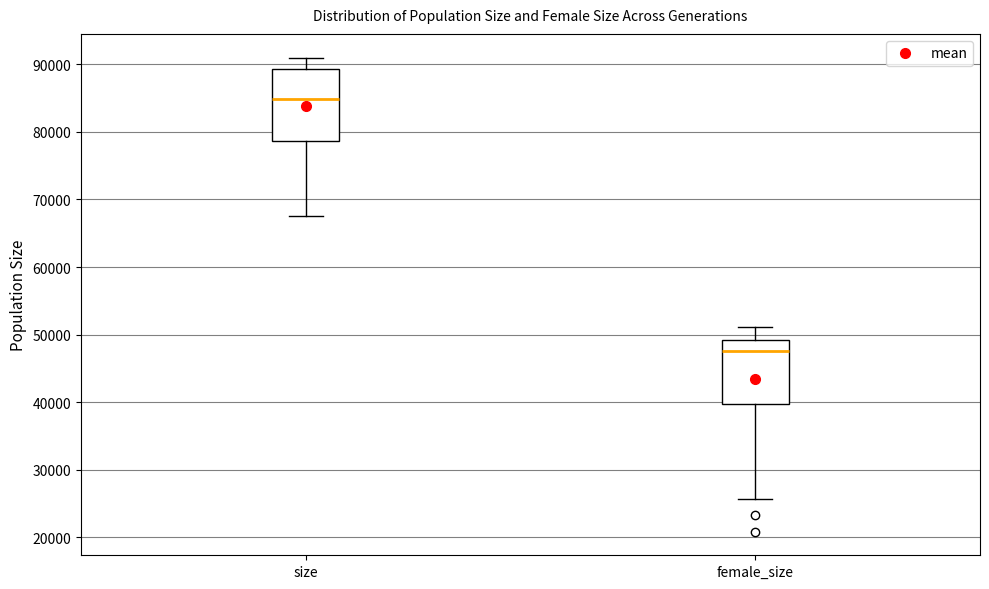

Where does the lower whisker of the box for size end on the y-axis? The values are not printed on the chart, so give them approximately, as read against the axis.

68000